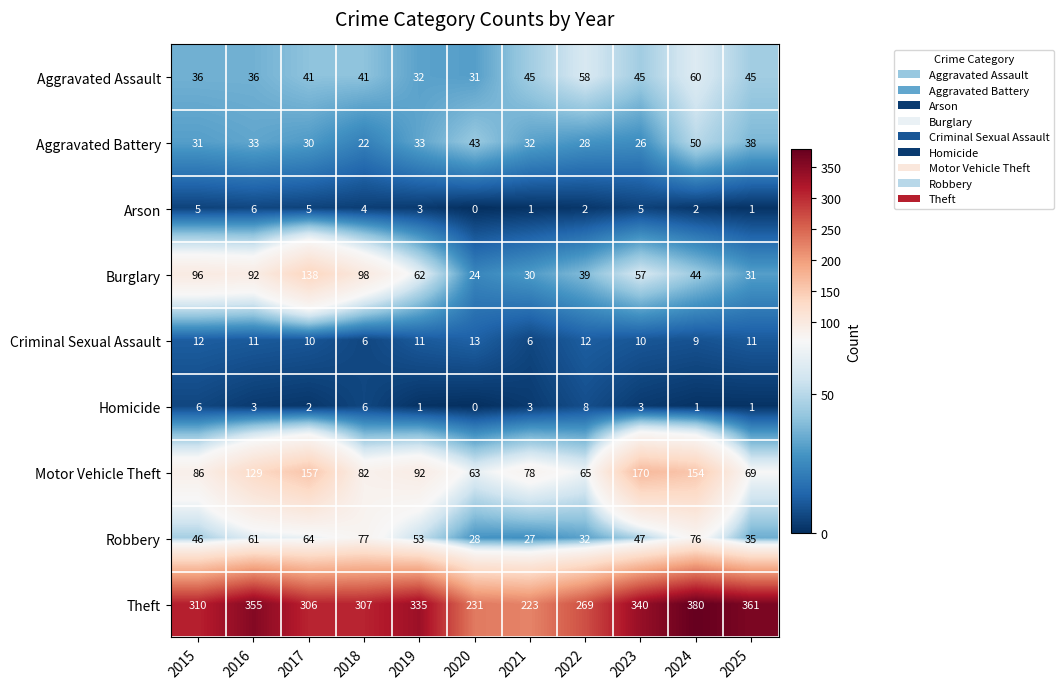

Is it true that Aggravated Assault equals 97 at 2022?

False